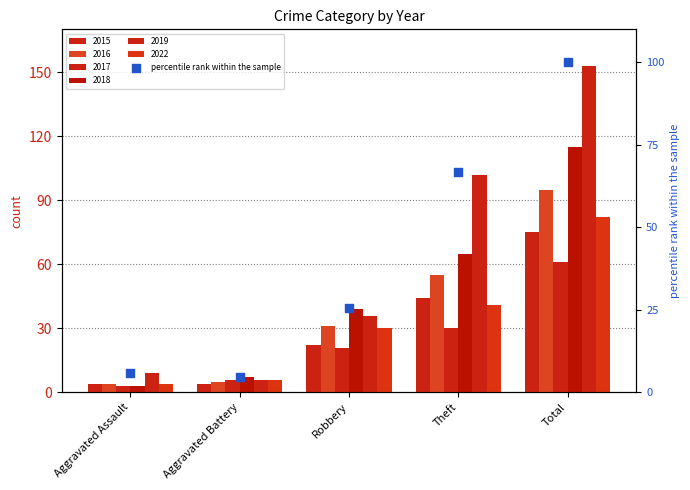

What is the ratio of the value at Aggravated Assault to the value at Total?

0.1